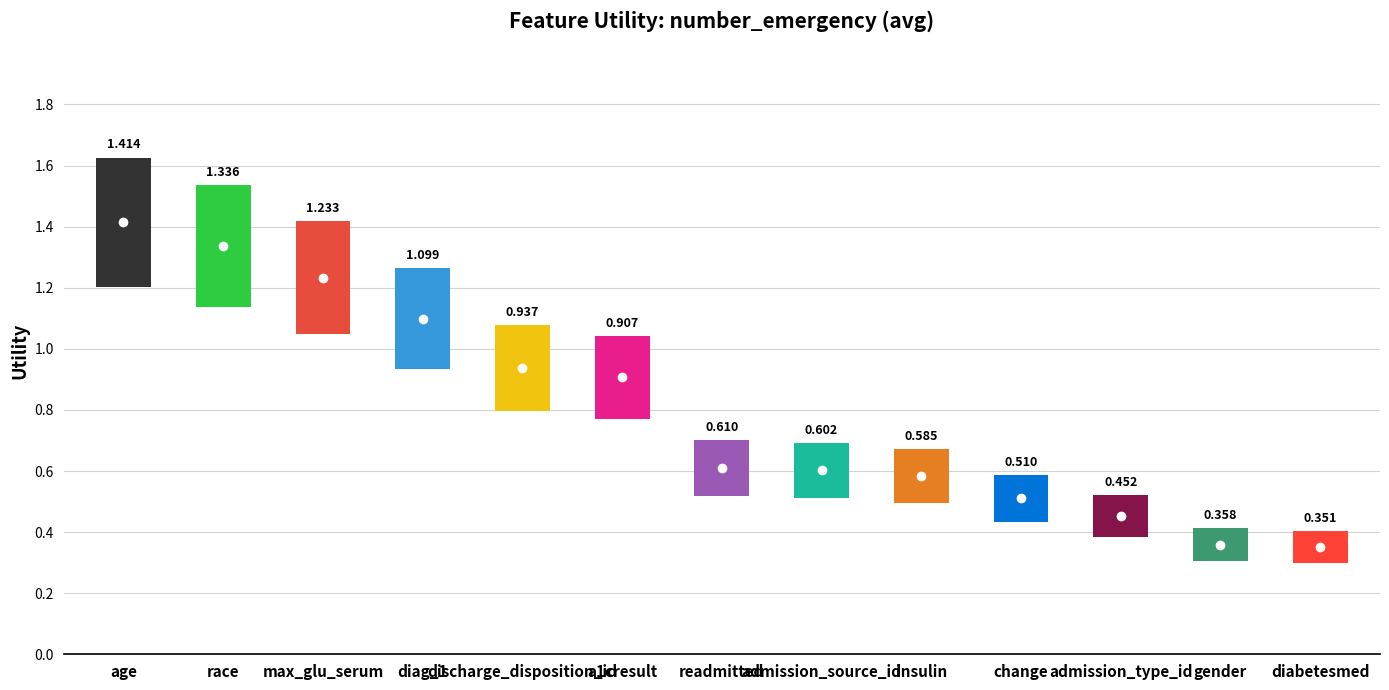

Which label corresponds to the largest value in the chart?

age